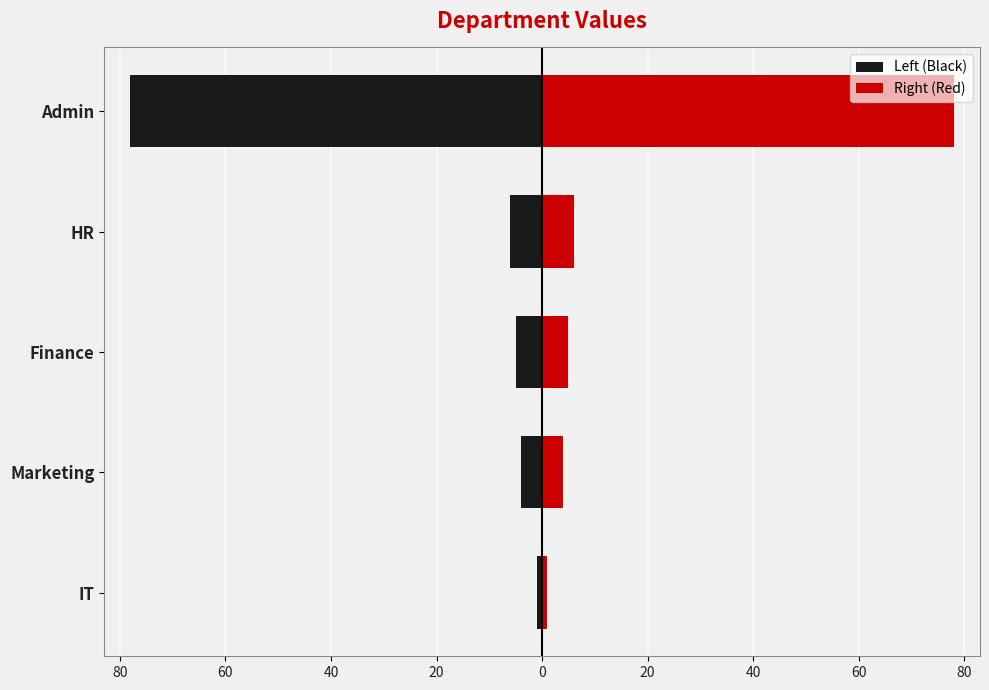

What is the value of the Left (Black) bar at the 4th from the left?

-6